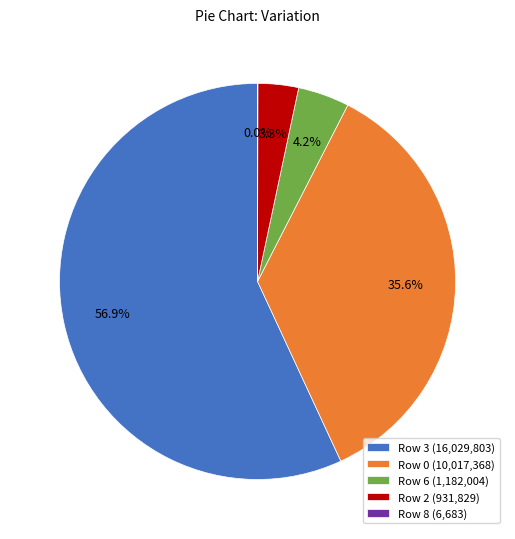

Is the sum of Row 2 (931,829) and Row 3 (16,029,803) greater than half?

Yes